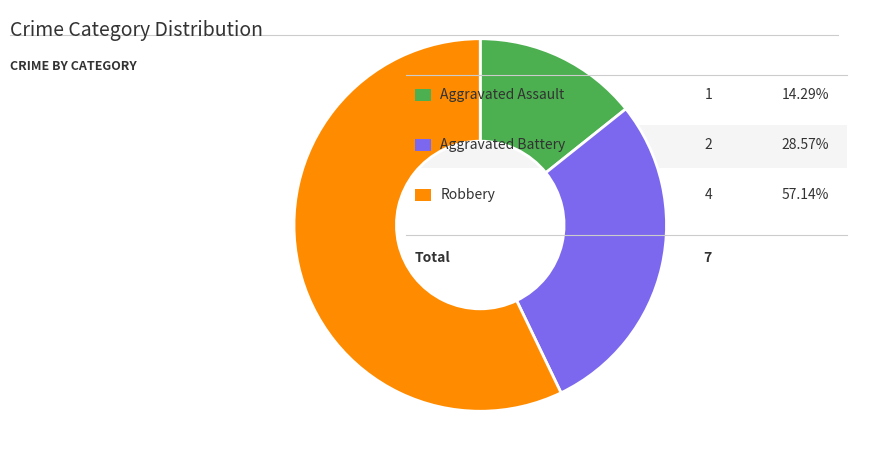

Is there any slice that represents more than half of the pie?

Yes